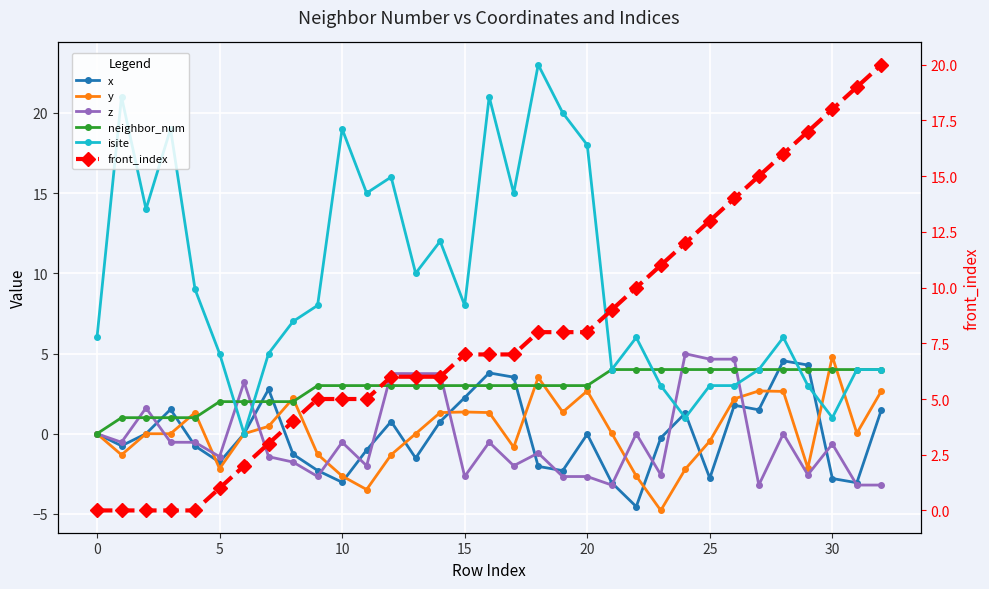

Rank the series by their maximum value, from highest to lowest.

isite, front_index, z, y, x, neighbor_num